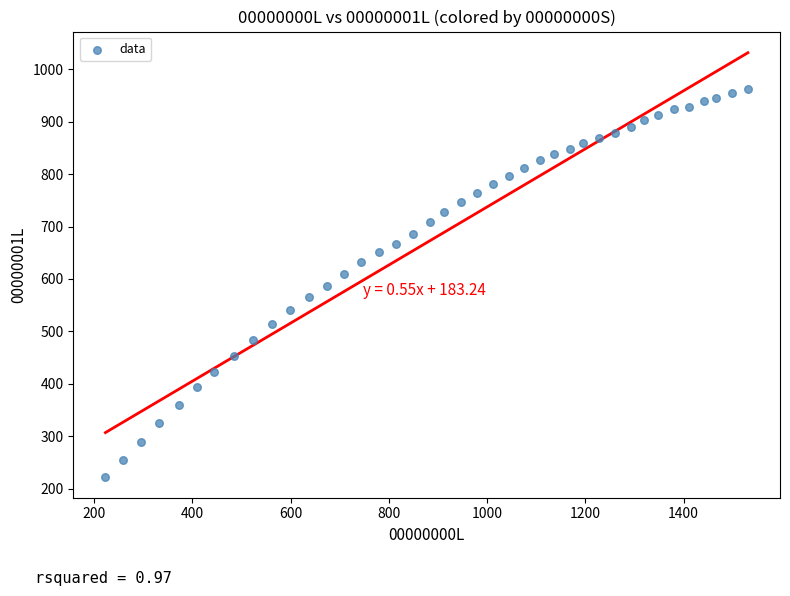

What is the range of X values (max minus min)?

1308